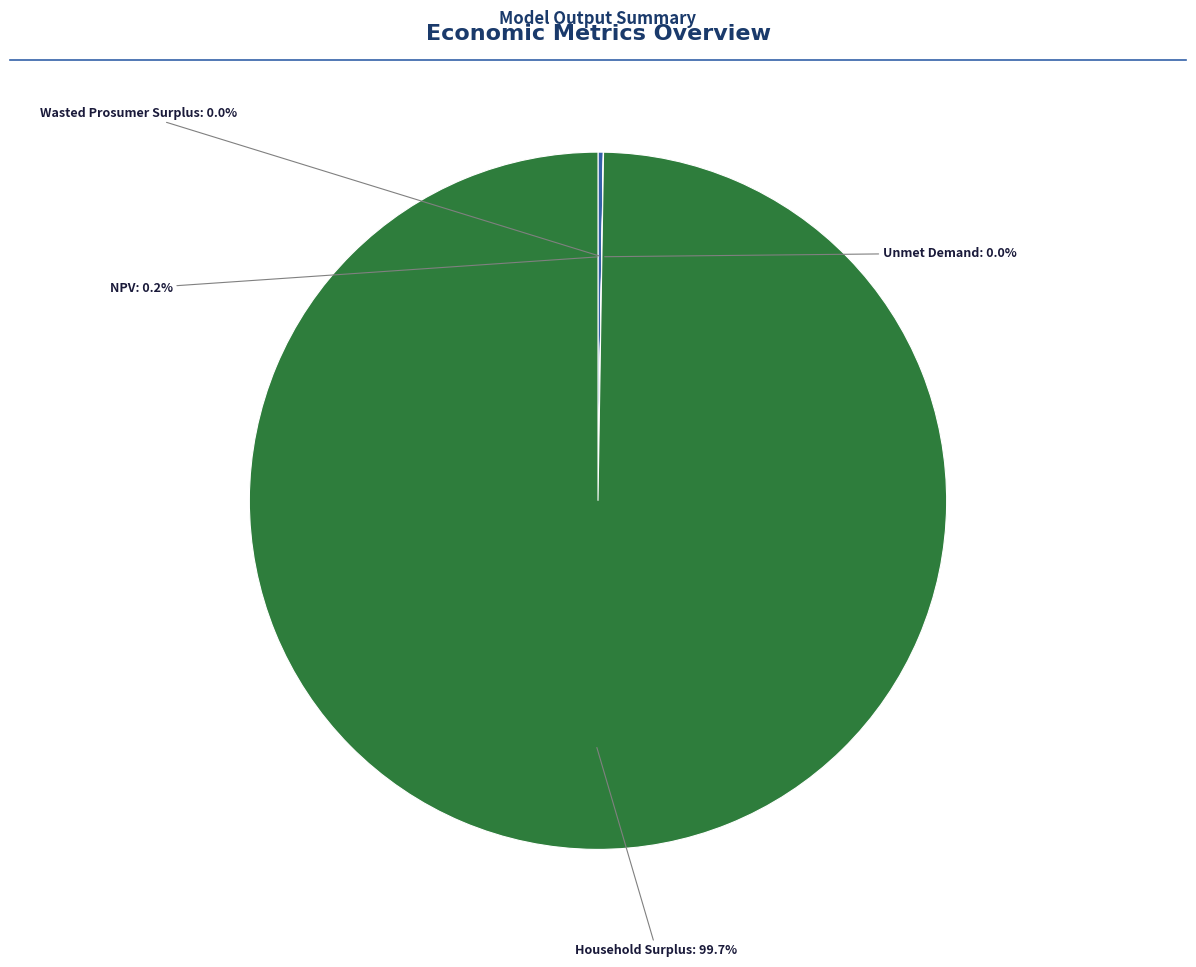

Is there any slice that represents more than half of the pie?

Yes